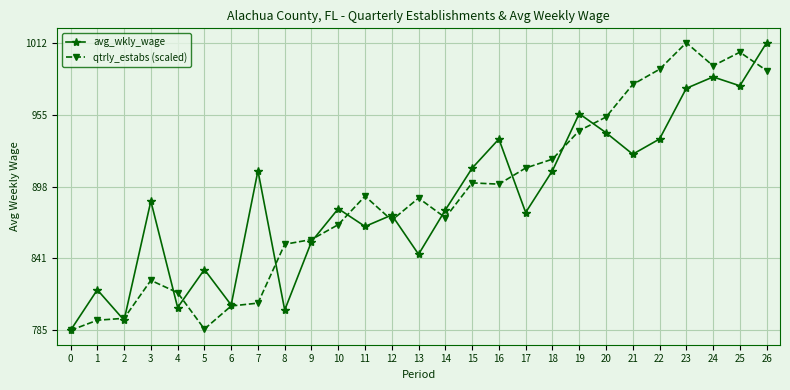

What is the value of the qtrly_estabs (scaled) point at the 20th from the left?

942.6